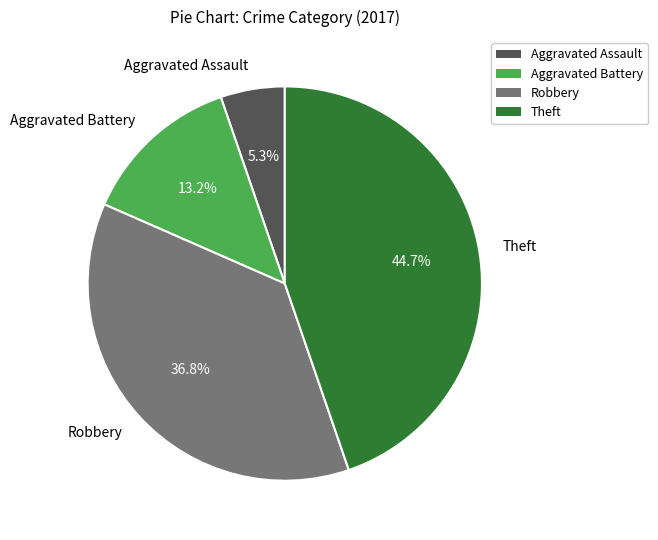

Does Theft account for over 50% of the chart?

No